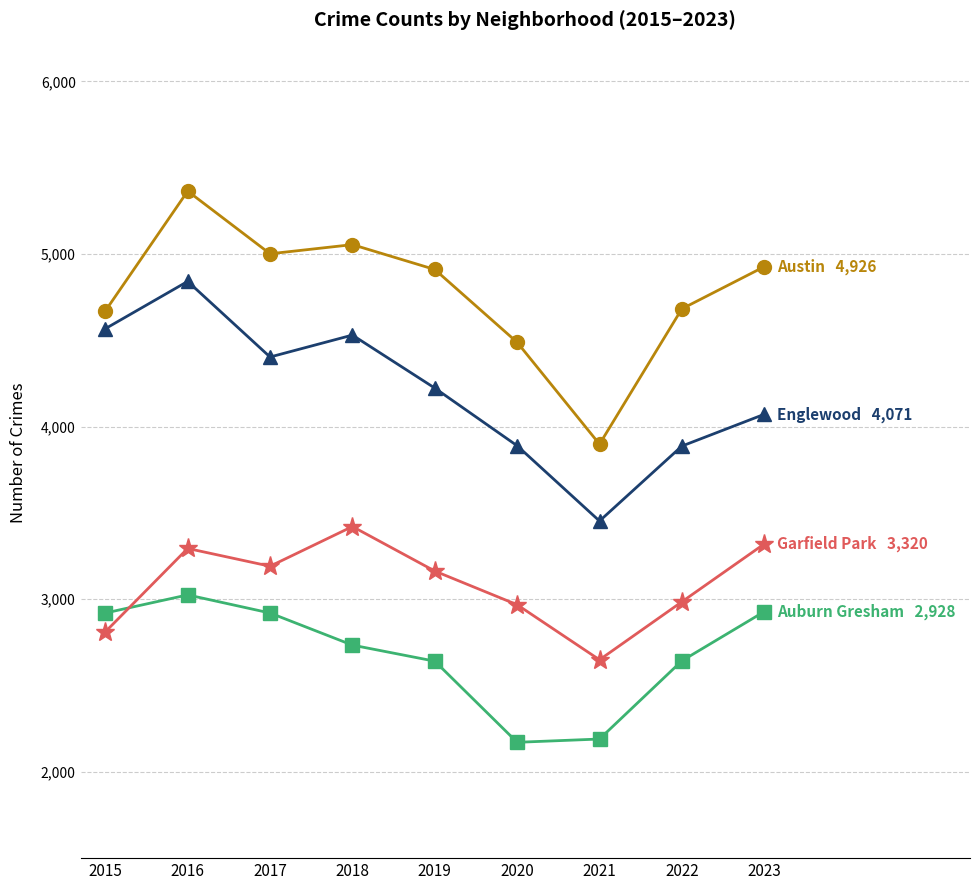

What is the difference between the highest and lowest values at 2018?

2320